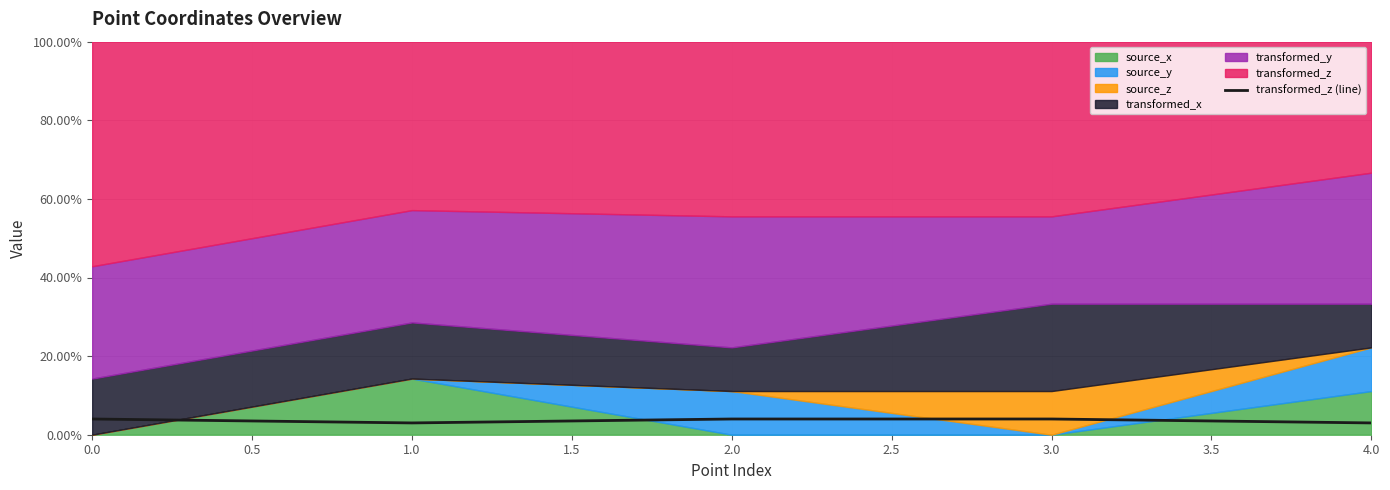

Is it true that transformed_z (line) equals 4 at 0.0?

True